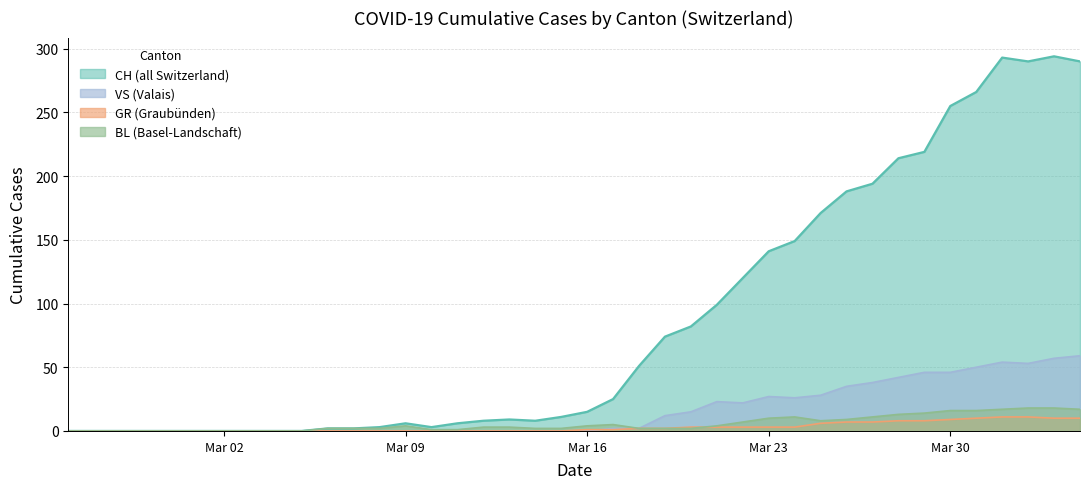

Where is the first local minimum for CH?

2020-03-10